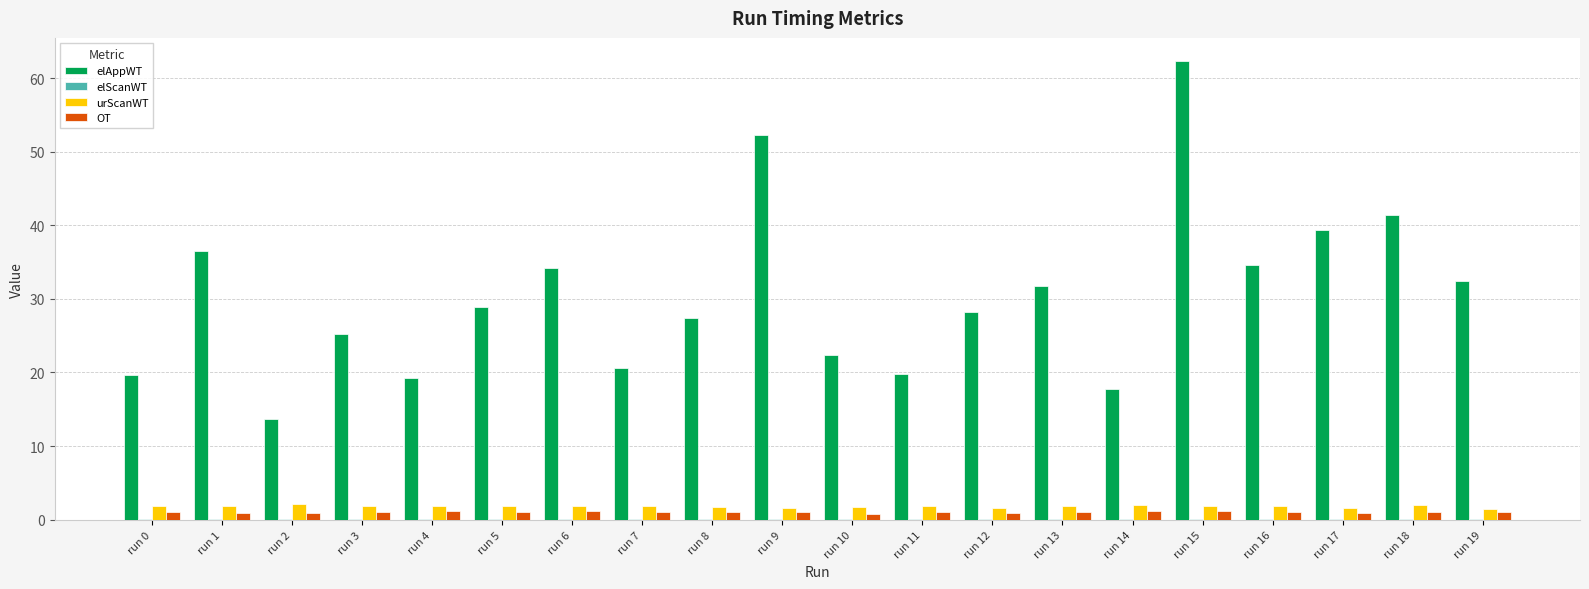

What is the total value across all series at run 2?

16.9